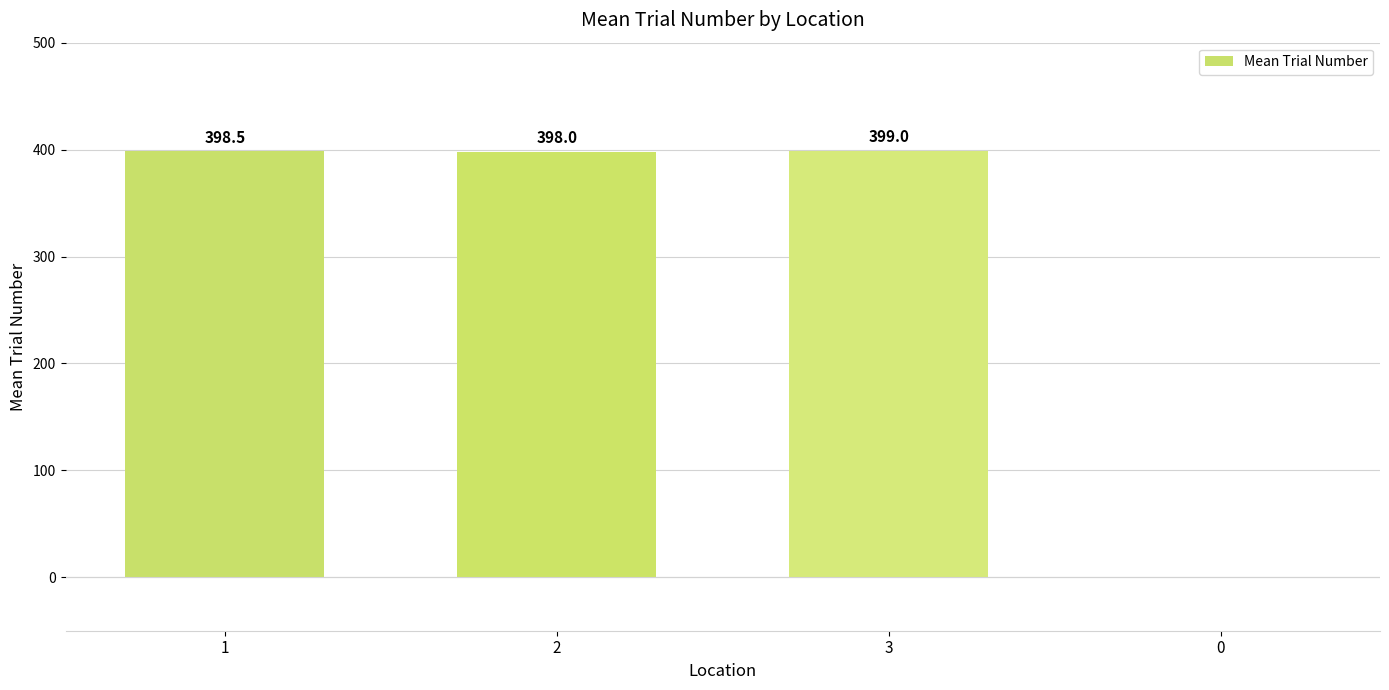

What is the greatest value displayed?

399.0